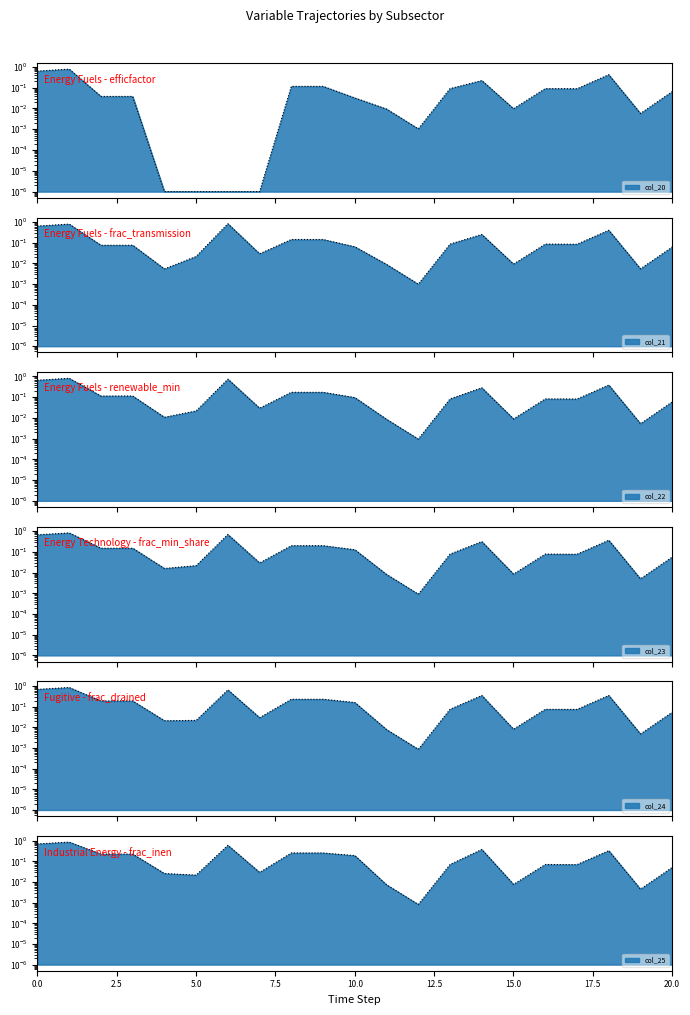

Reading left to right, transcribe all the data shown in this chart.

col_20: 0.6	0.8	0.0	0.0	0.0	0.0	0.0	0.0	0.1	0.1	0.0	0.0	0.0	0.1	0.2	0.0	0.1	0.1	0.4	0.0	0.1
col_21: 0.6	0.8	0.1	0.1	0.0	0.0	0.8	0.0	0.1	0.1	0.1	0.0	0.0	0.1	0.3	0.0	0.1	0.1	0.4	0.0	0.1
col_22: 0.7	0.8	0.1	0.1	0.0	0.0	0.7	0.0	0.2	0.2	0.1	0.0	0.0	0.1	0.3	0.0	0.1	0.1	0.4	0.0	0.1
col_23: 0.7	0.8	0.2	0.2	0.0	0.0	0.7	0.0	0.2	0.2	0.1	0.0	0.0	0.1	0.3	0.0	0.1	0.1	0.4	0.0	0.1
col_24: 0.7	0.9	0.2	0.2	0.0	0.0	0.7	0.0	0.2	0.2	0.2	0.0	0.0	0.1	0.3	0.0	0.1	0.1	0.4	0.0	0.1
col_25: 0.7	0.9	0.2	0.2	0.0	0.0	0.6	0.0	0.3	0.3	0.2	0.0	0.0	0.1	0.4	0.0	0.1	0.1	0.3	0.0	0.1